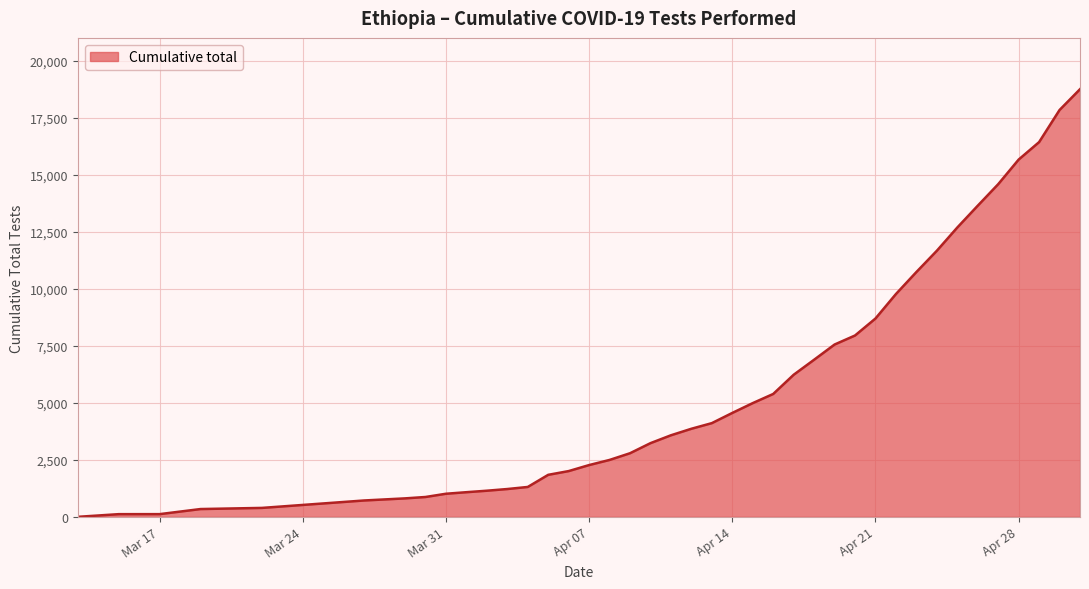

What is the greatest value displayed?

18754